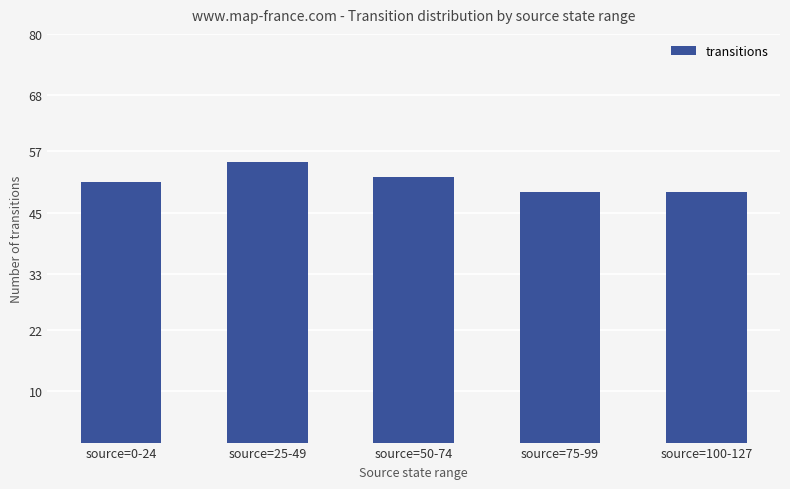

What is the ratio of the value at source=50-74 to the value at source=25-49?

0.9